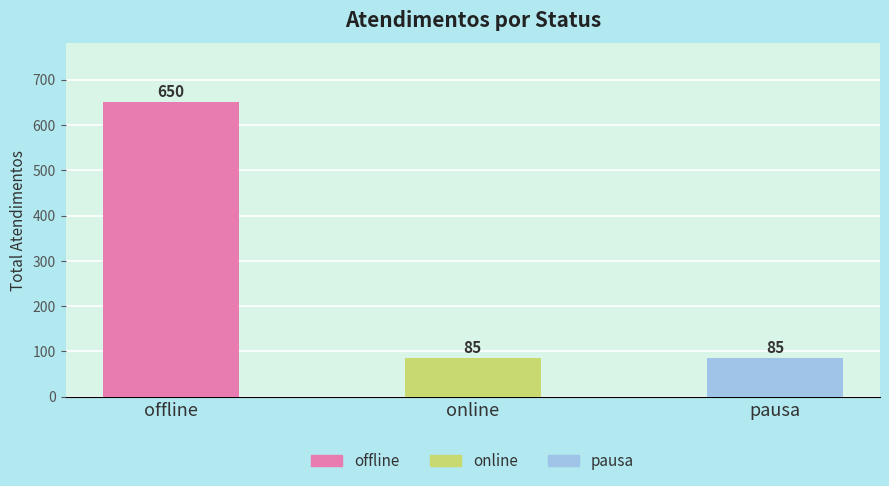

Does the chart contain stacked bars?

No